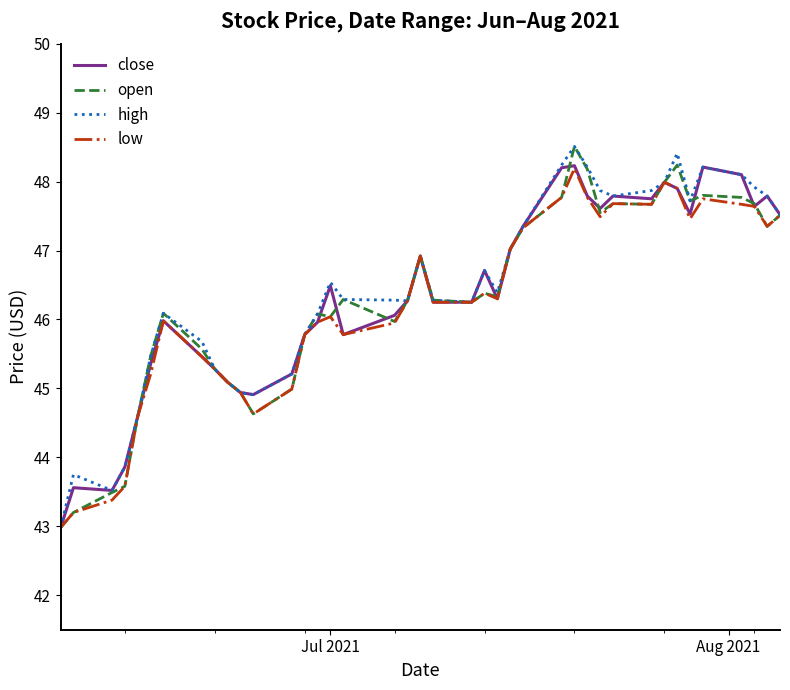

How many lines are shown in the chart?

4